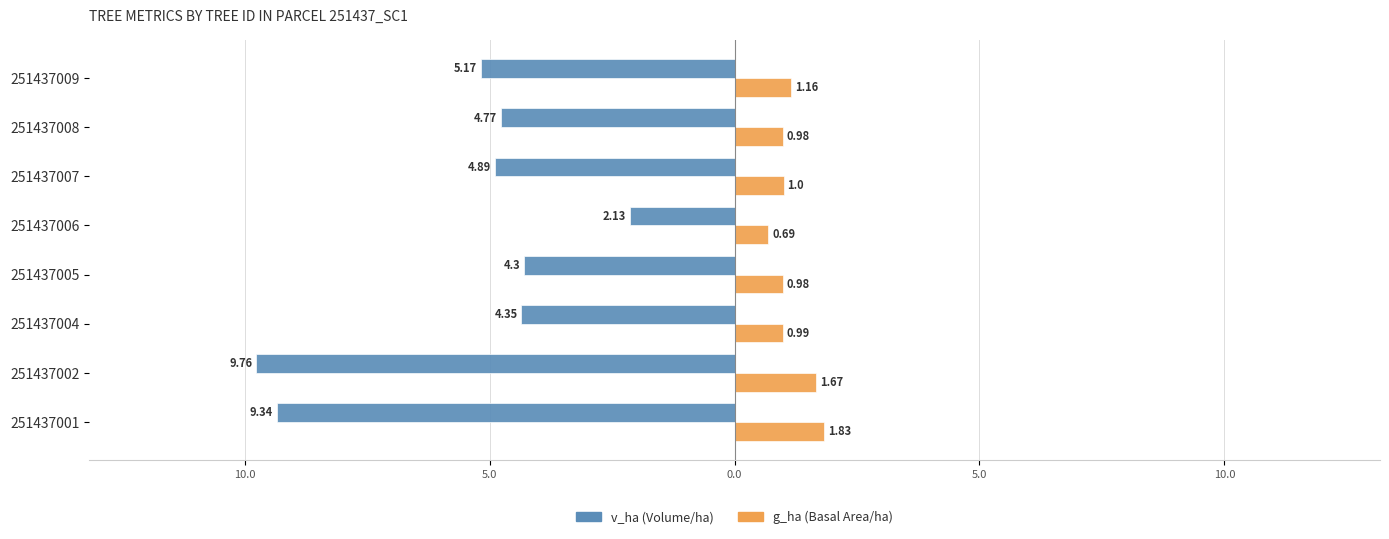

How many bars are there in total?

16